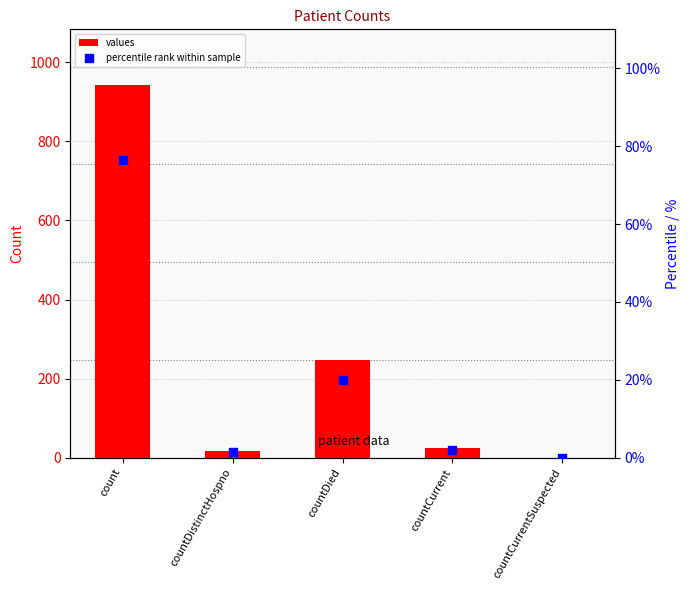

What are all the series names shown in the legend?

values, percentile rank within sample